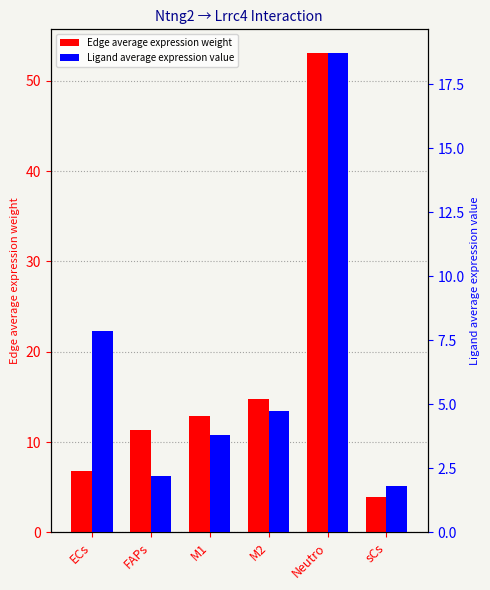

Which series has the largest total across all categories?

Edge average expression weight